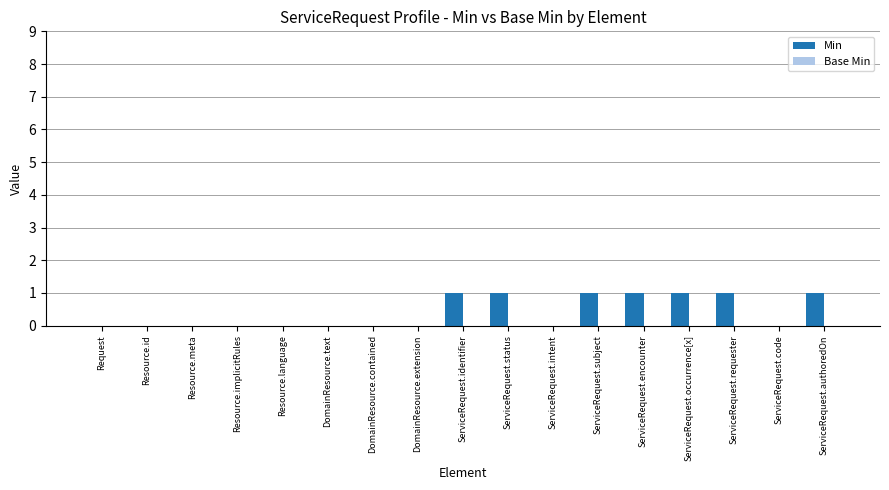

Which has a higher value, ServiceRequest.identifier or DomainResource.text?

ServiceRequest.identifier